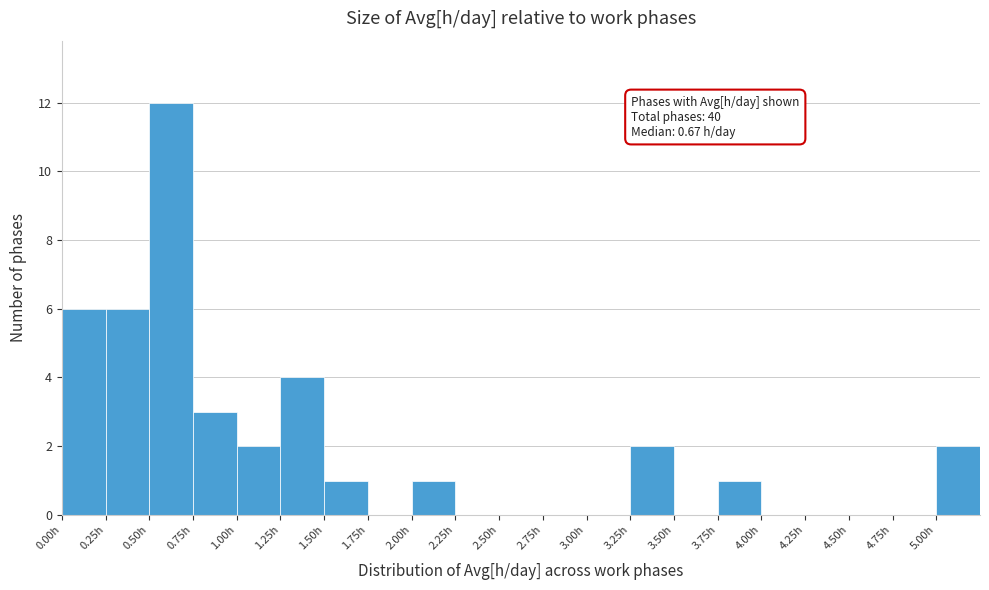

Which range on the x-axis has the tallest bar?

0.50 to 0.75